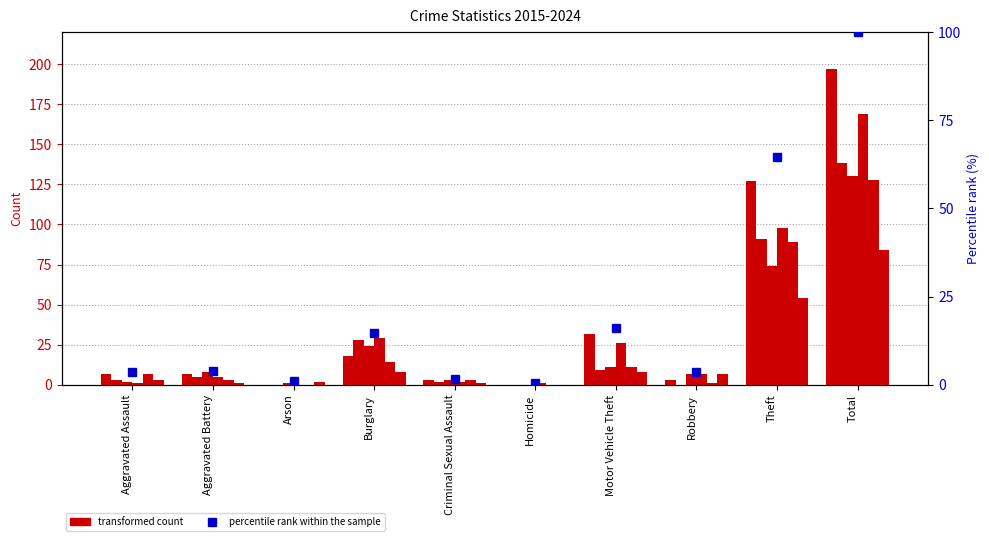

How many bars are there in total?

10